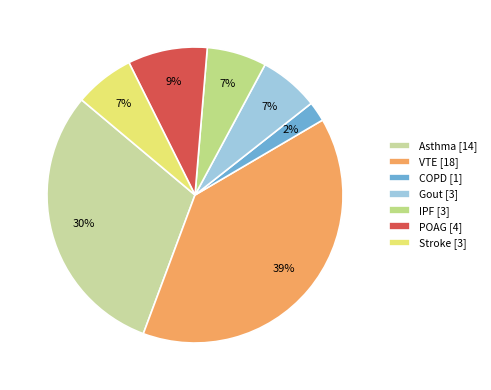

To the nearest percent, what is the average slice percentage?

14%